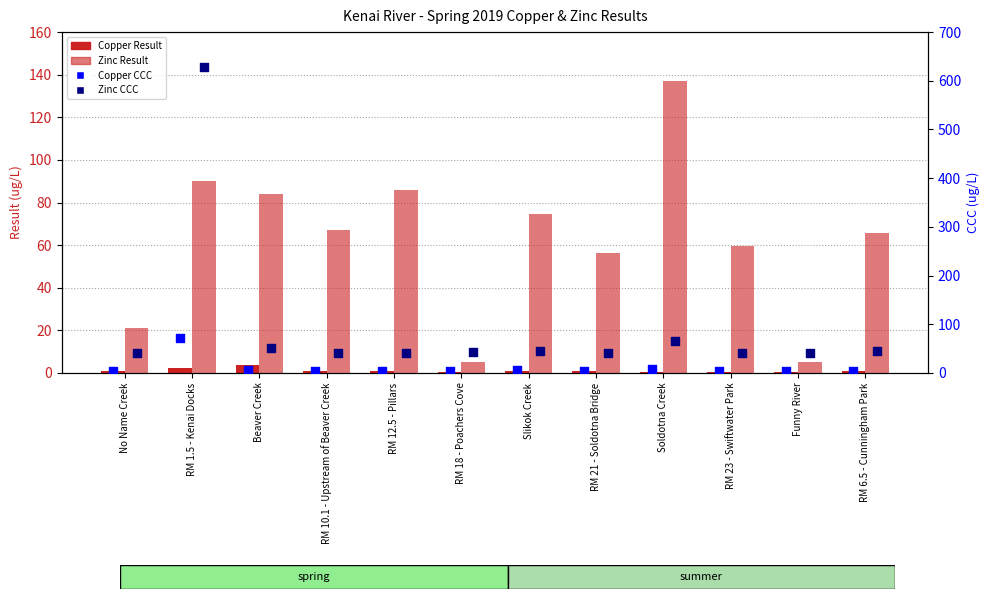

Which series reaches the minimum Y coordinate?

Copper Result